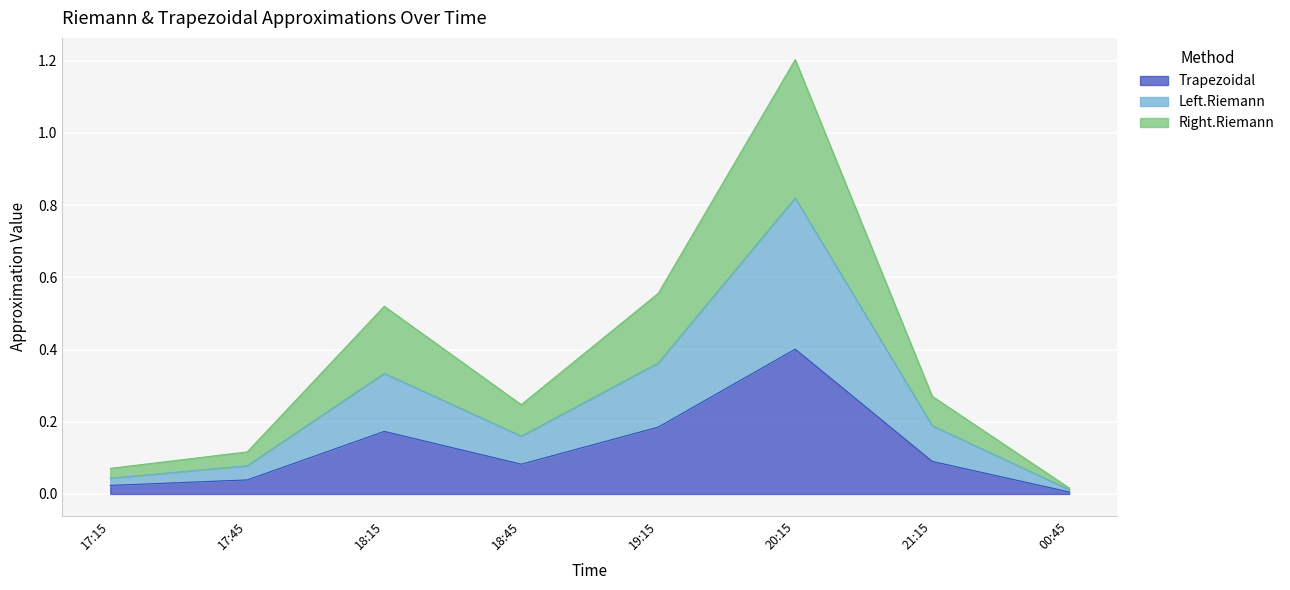

At which label is Trapezoidal closest to 0?

00:45